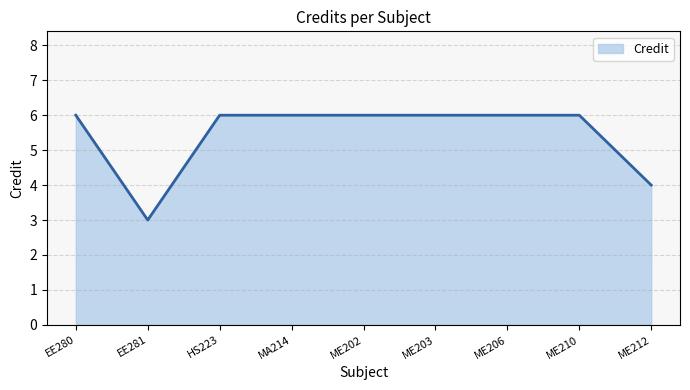

Approximately how many times larger is the value at ME210 compared to MA214?

1.0